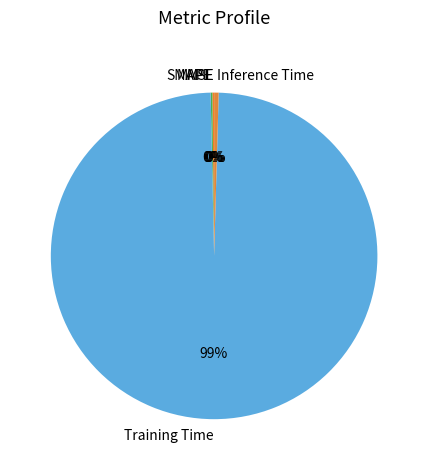

To the nearest percent, what is the average slice percentage?

20%